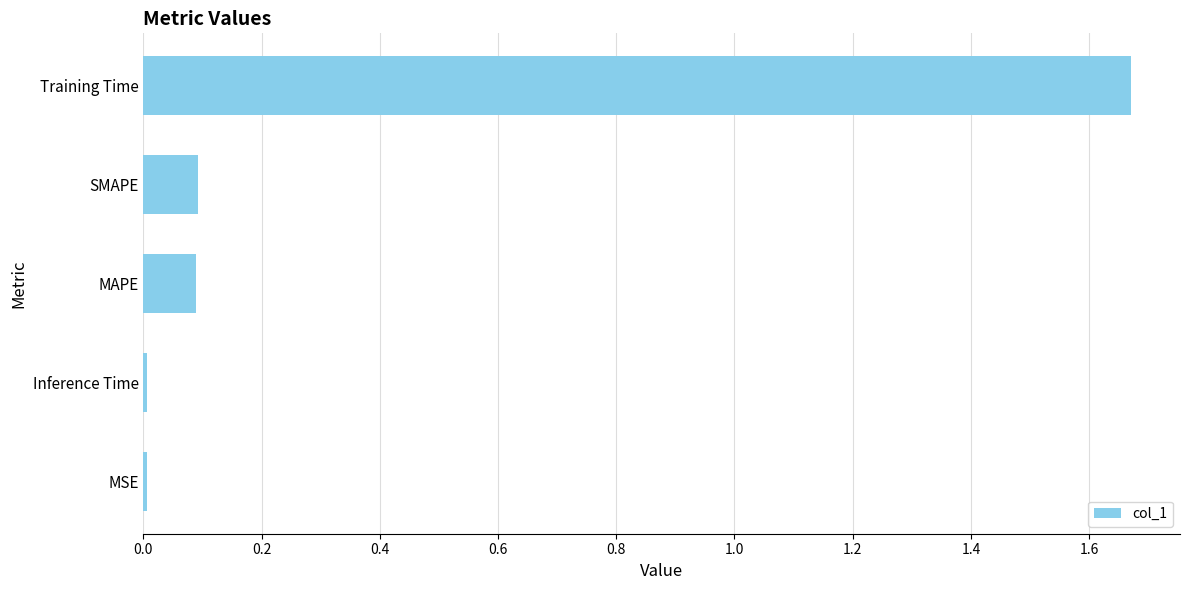

What is the average value?

0.4